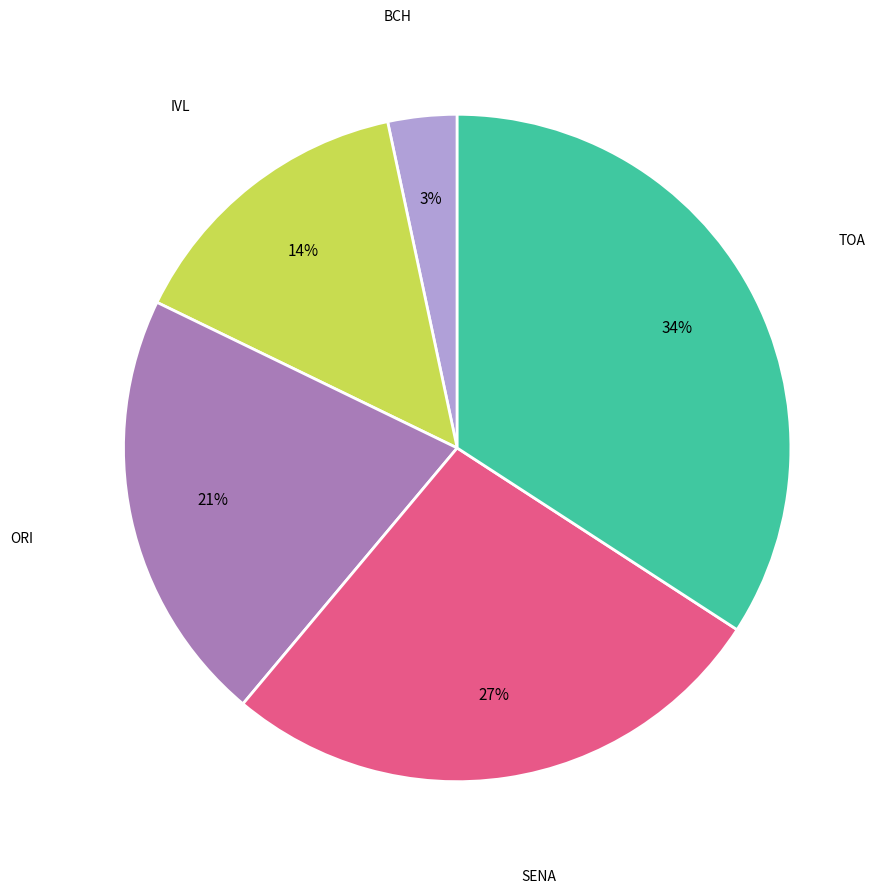

What percentage is the TOA slice, to the nearest percent?

34%